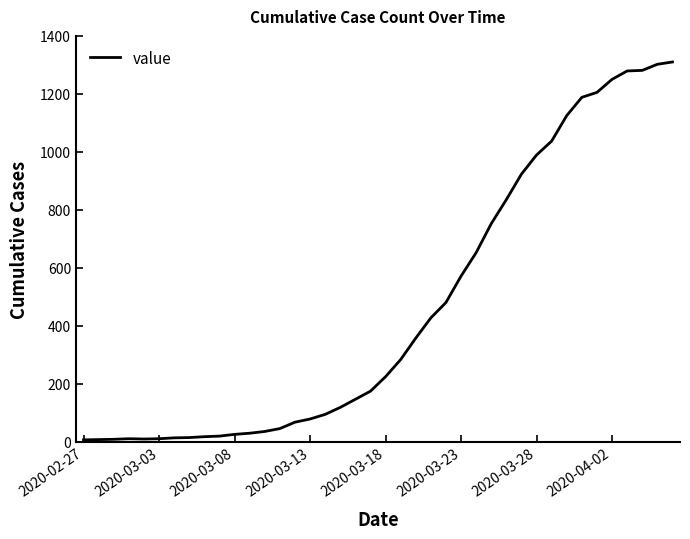

What is the difference between the maximum and minimum values?

1304